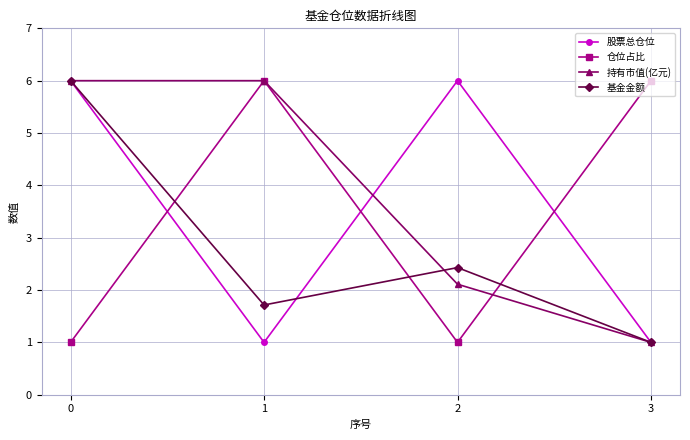

How many interior local peaks does the 股票总仓位 series have?

1